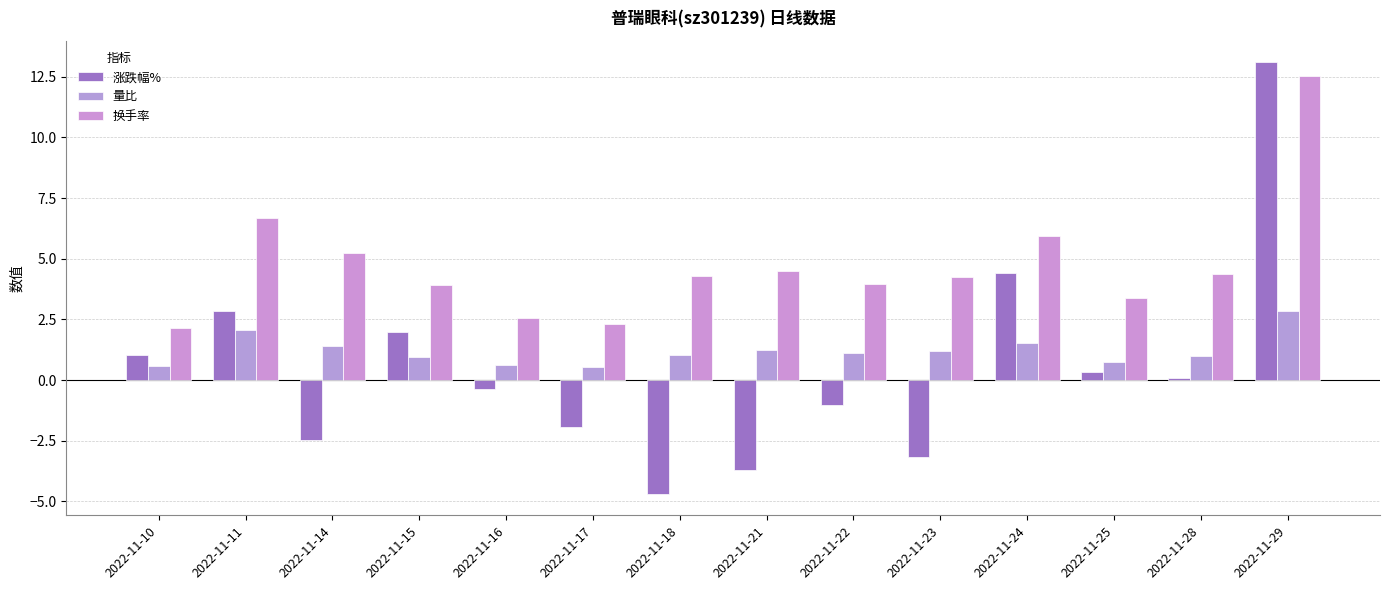

What is the difference between the second highest and minimum values in the 换手率 series?

4.5